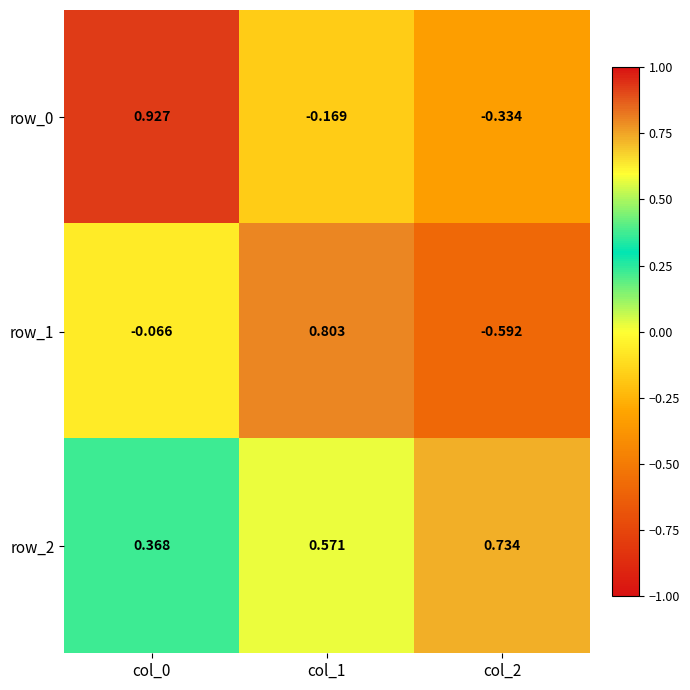

Is the value of row_1 at col_1 greater than the value of row_0 at col_2?

Yes